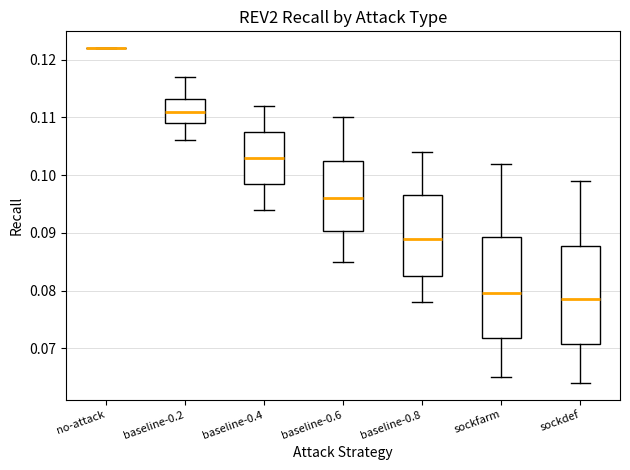

Reading left to right, read every box against the y-axis: the position of its median line, the range the box covers, and the ends of its whiskers. The values are not printed on the chart, so give them approximately, as read against the axis.

no-attack: box collapsed to a line at 0.122, whiskers 0.122 to 0.122
baseline-0.2: median 0.111, box 0.109 to 0.113, whiskers 0.106 to 0.117
baseline-0.4: median 0.103, box 0.099 to 0.108, whiskers 0.094 to 0.112
baseline-0.6: median 0.096, box 0.090 to 0.103, whiskers 0.085 to 0.110
baseline-0.8: median 0.089, box 0.083 to 0.097, whiskers 0.078 to 0.104
sockfarm: median 0.080, box 0.072 to 0.089, whiskers 0.065 to 0.102
sockdef: median 0.079, box 0.071 to 0.088, whiskers 0.064 to 0.099